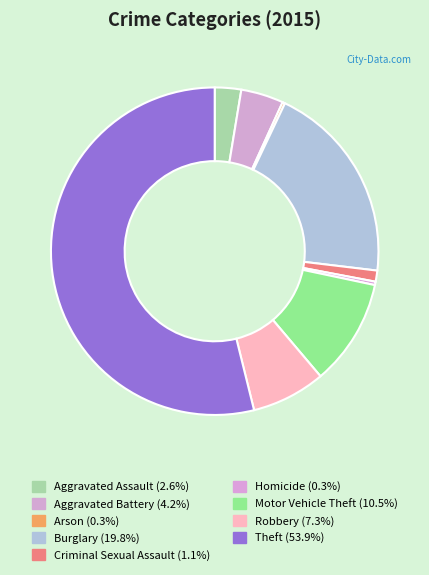

What portion of the pie excludes Criminal Sexual Assault?

98.9%